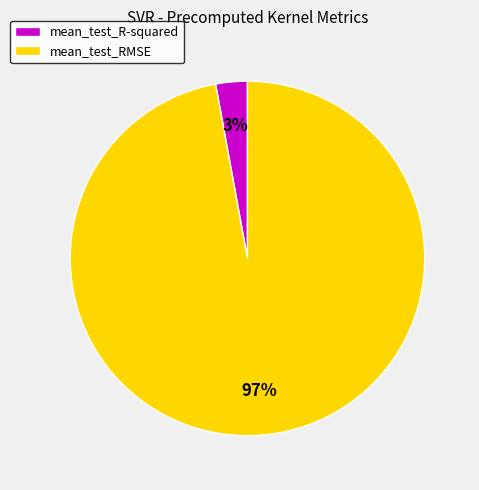

To the nearest percent, what is the difference between the largest and smallest slice percentages?

94%